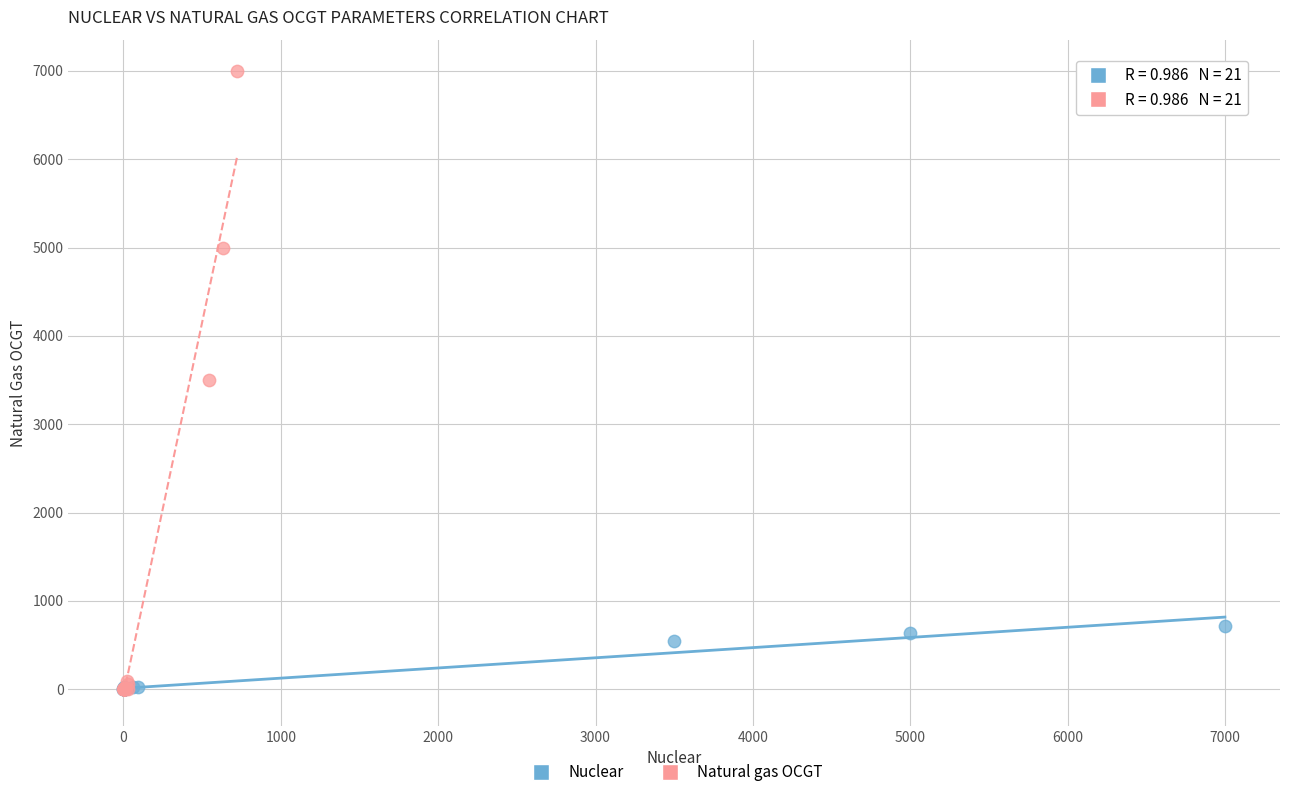

Which series has the largest Y range (max minus min)?

Natural gas OCGT